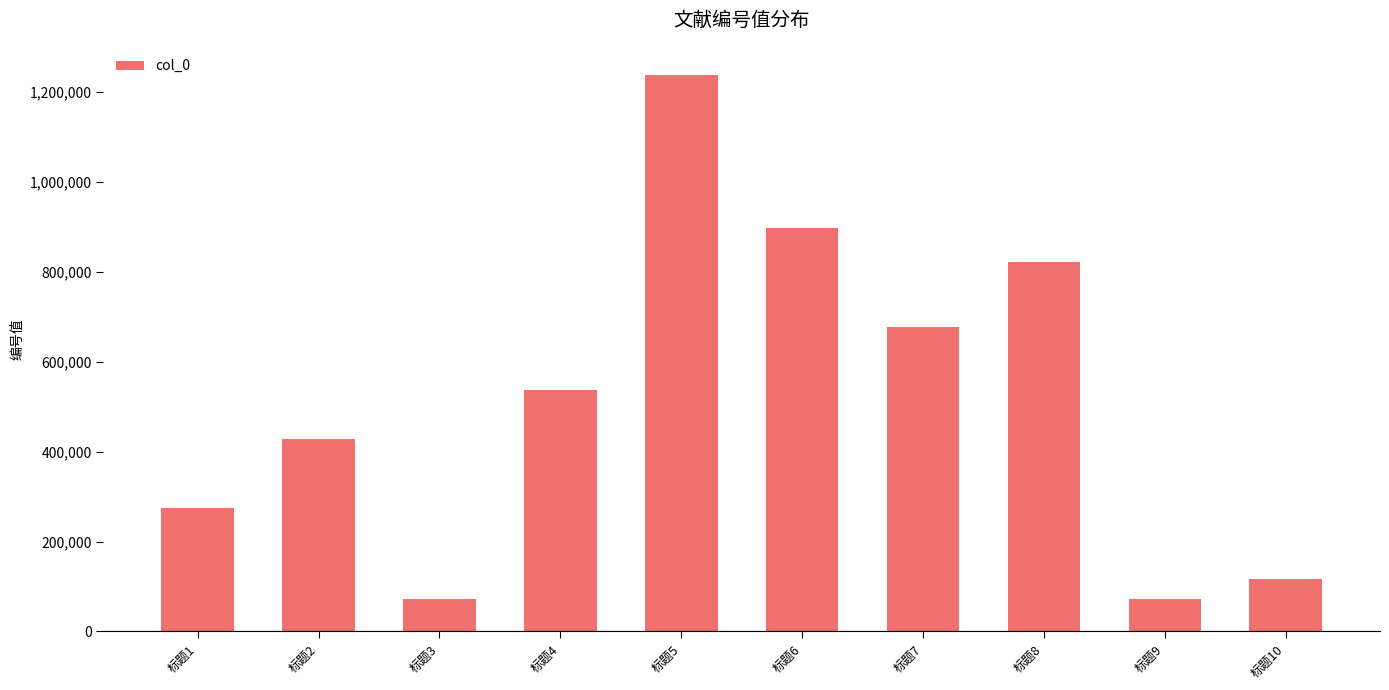

What is the difference between the second highest and second lowest values?

825237